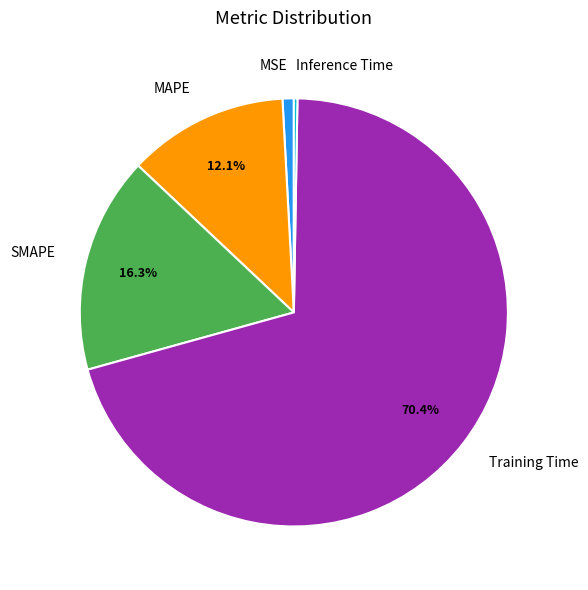

True or false: MAPE accounts for 22% of the total.

False